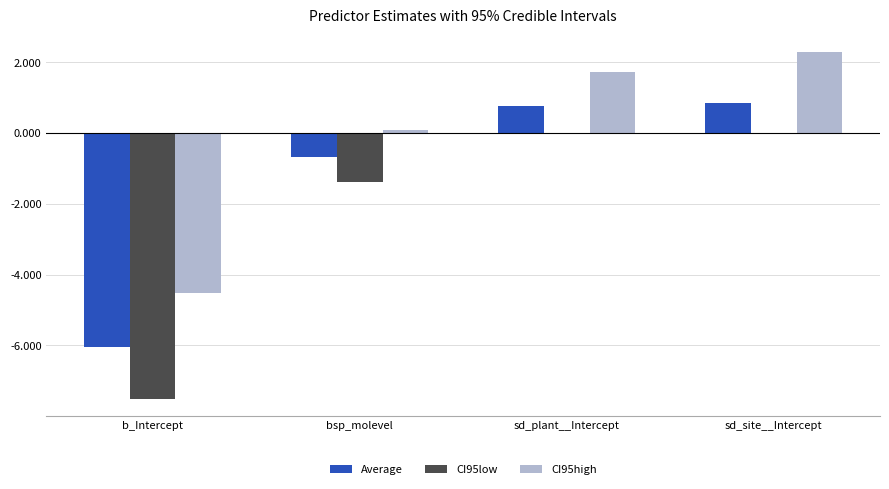

How many values in the Average series exceed 0?

2